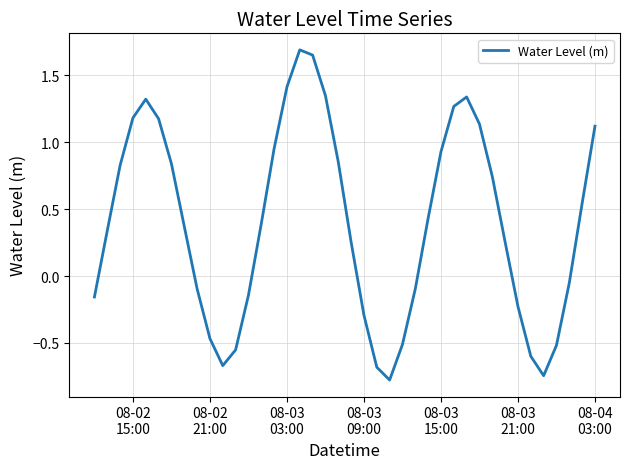

What is the difference between the maximum and minimum values?

2.5